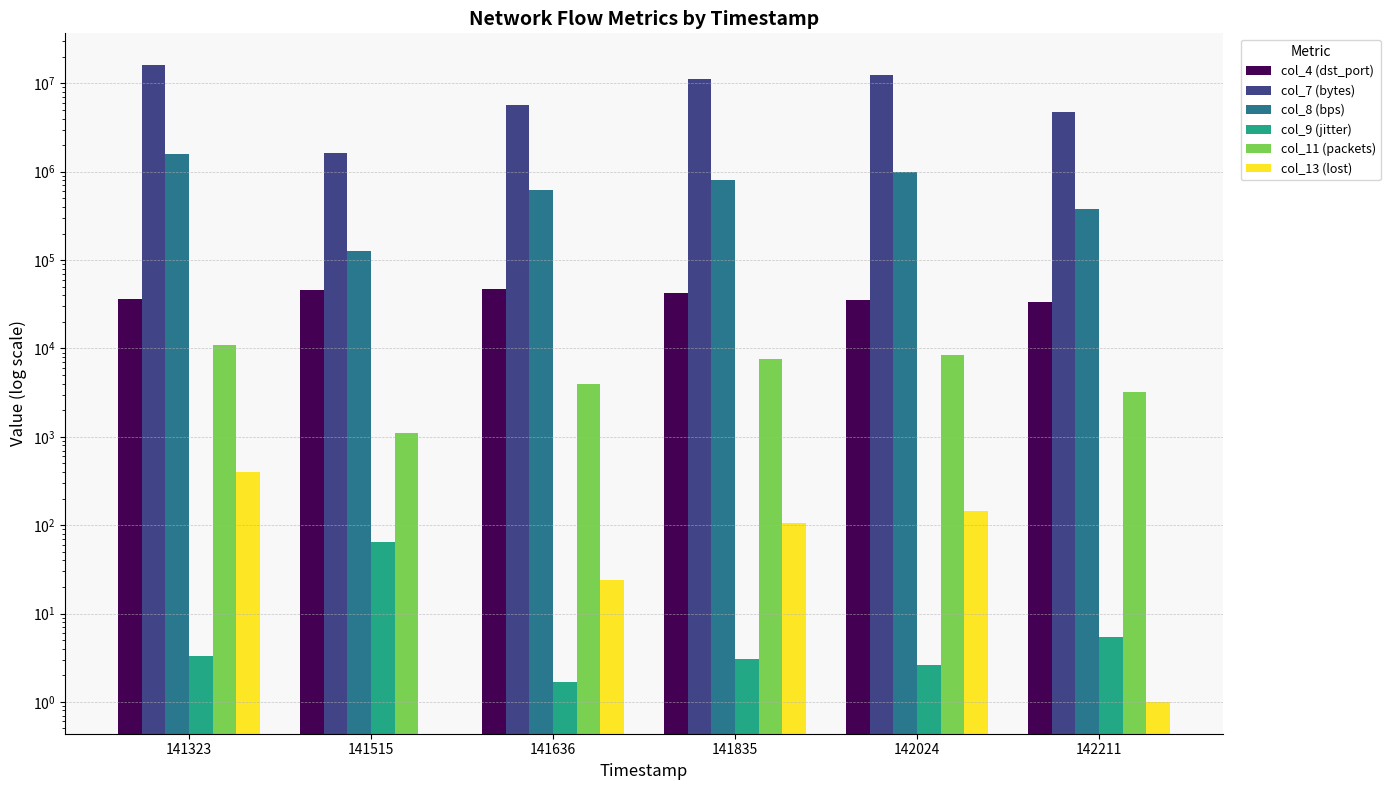

Which category has the lowest value in the col_13 (lost) series?

141515